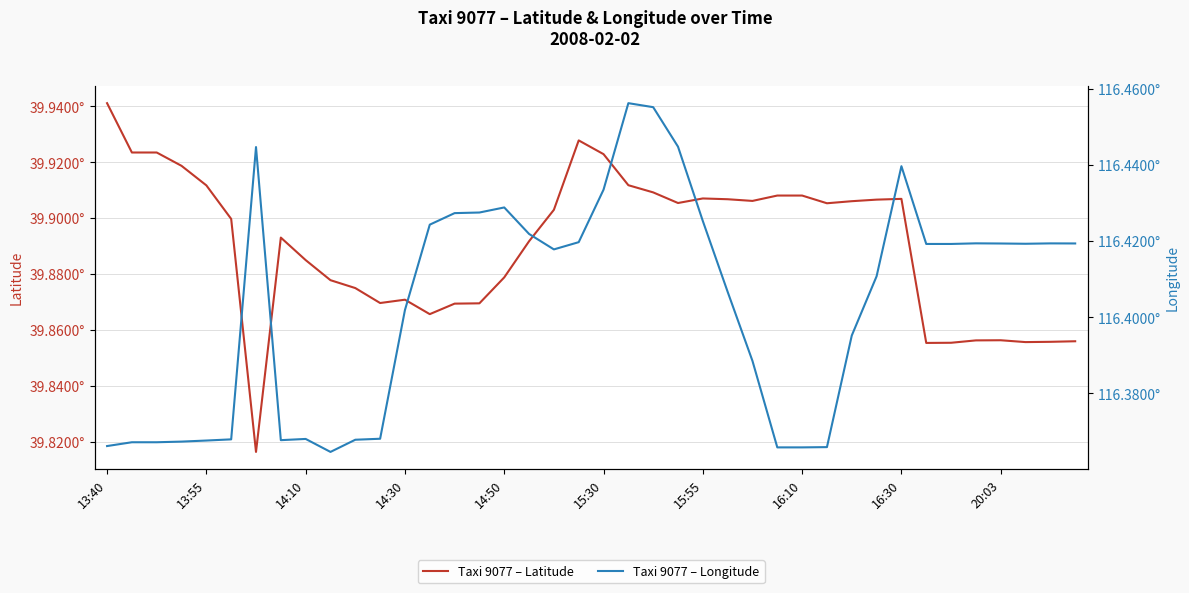

What is the approximate value of Taxi 9077 – Latitude at 23?

39.9